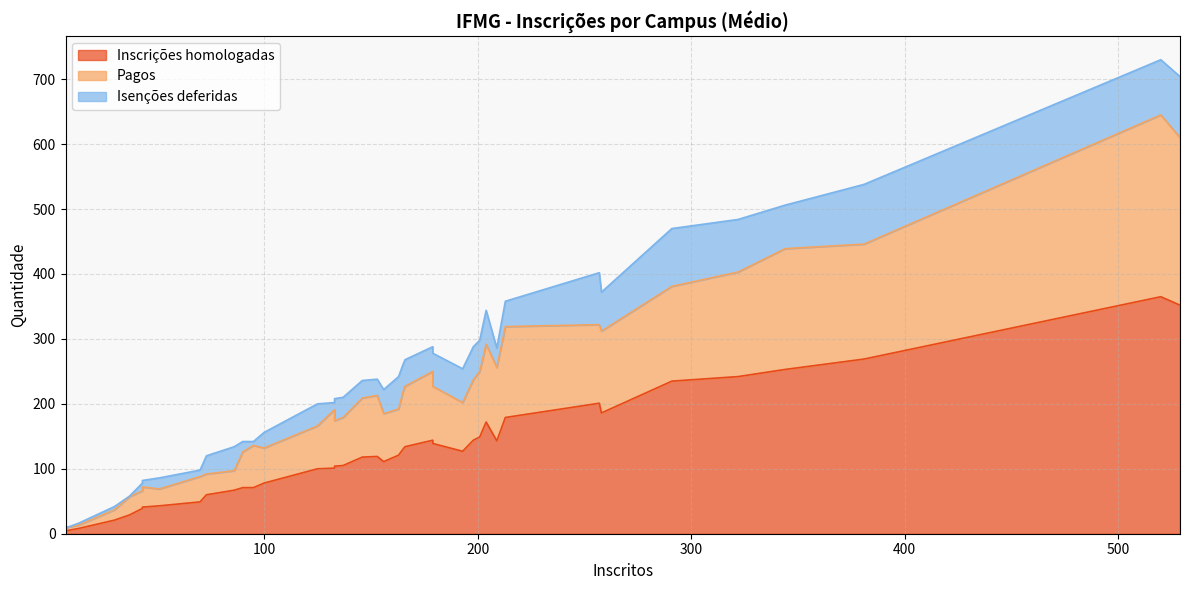

True or false: Isenções deferidas and Inscrições homologadas cross at least once.

False